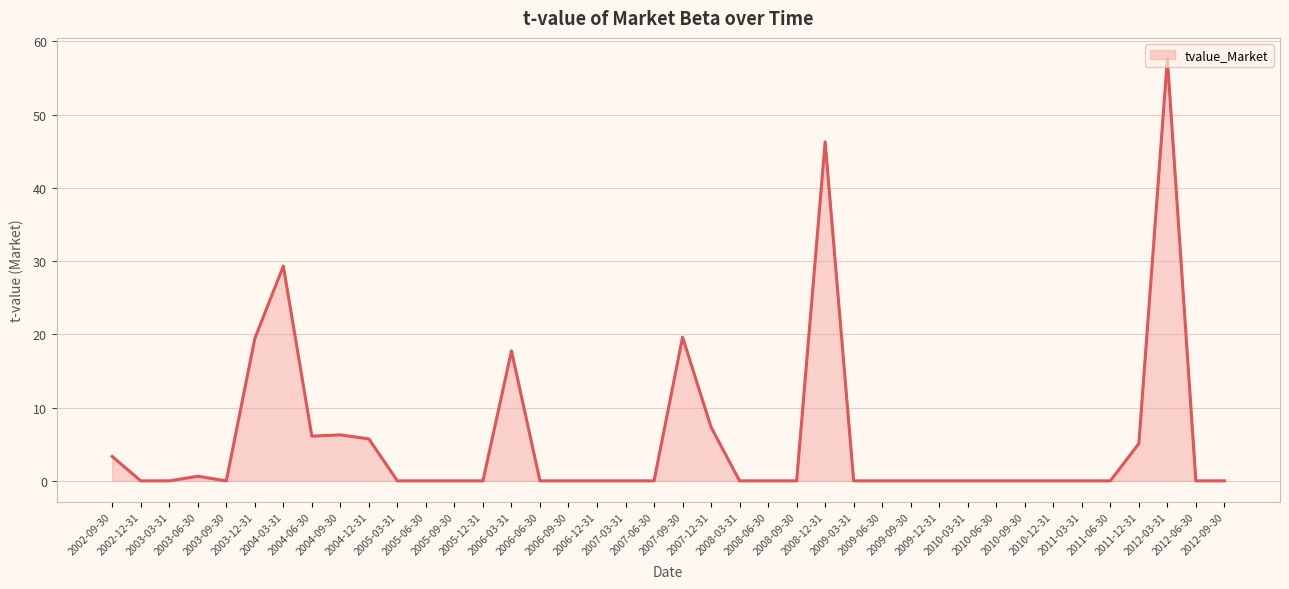

Where is the data nearest to the value 28?

2004-03-31